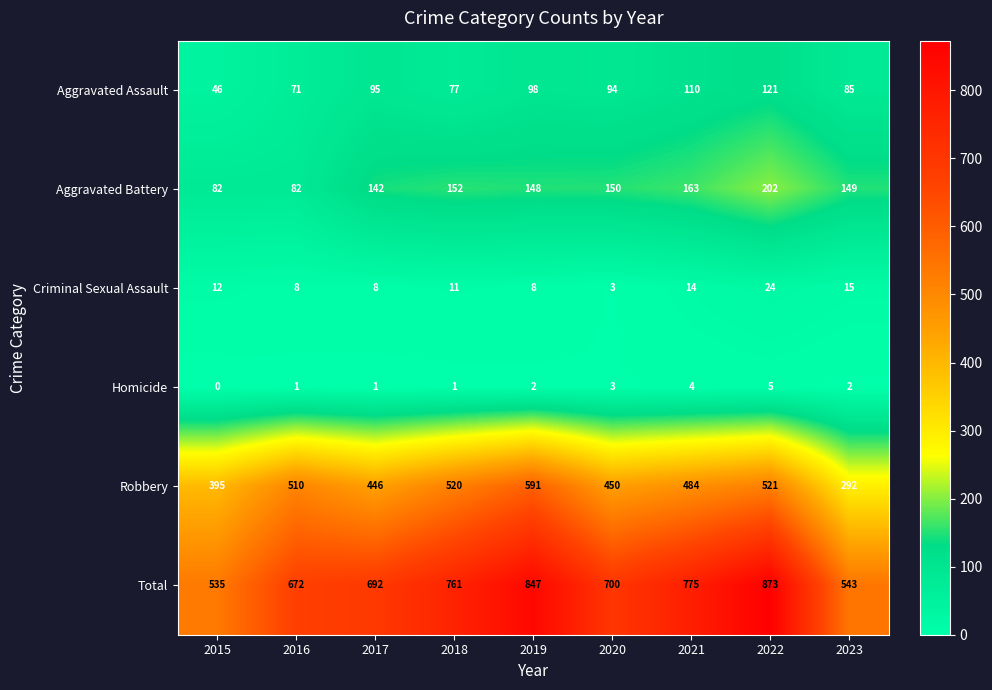

Which category has the lowest value across all series?

2015